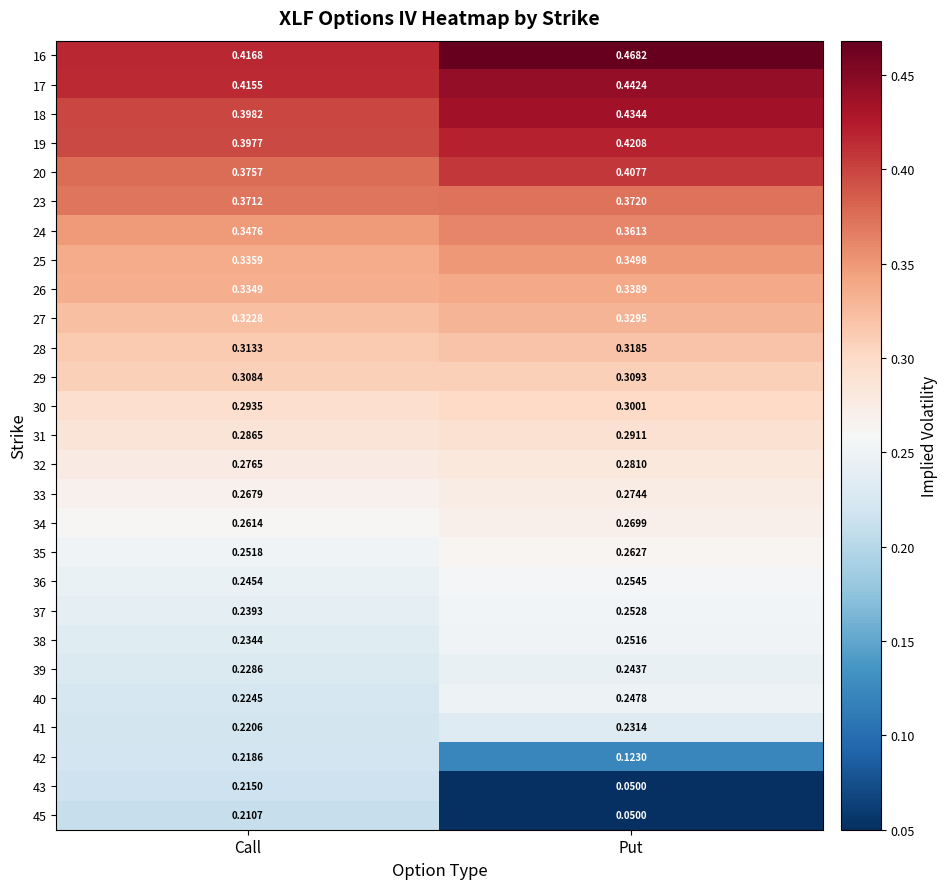

Rank the categories by 36 value from lowest to highest.

Call, Put